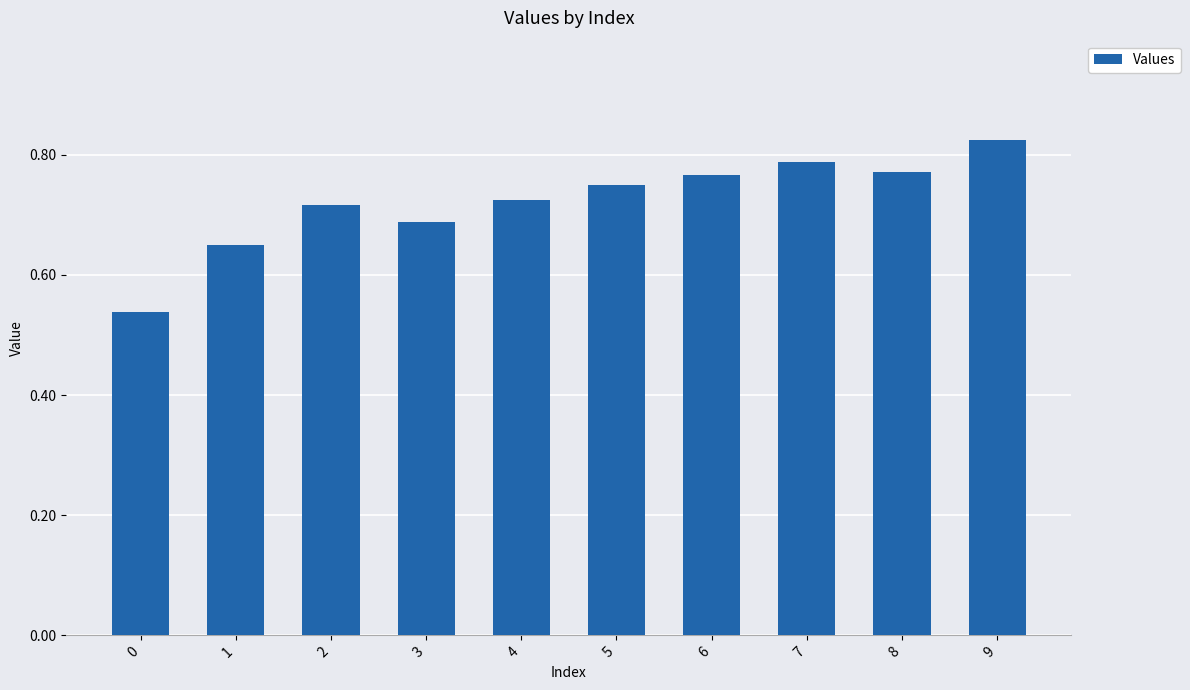

Count the values in the range 0 to 1.

10